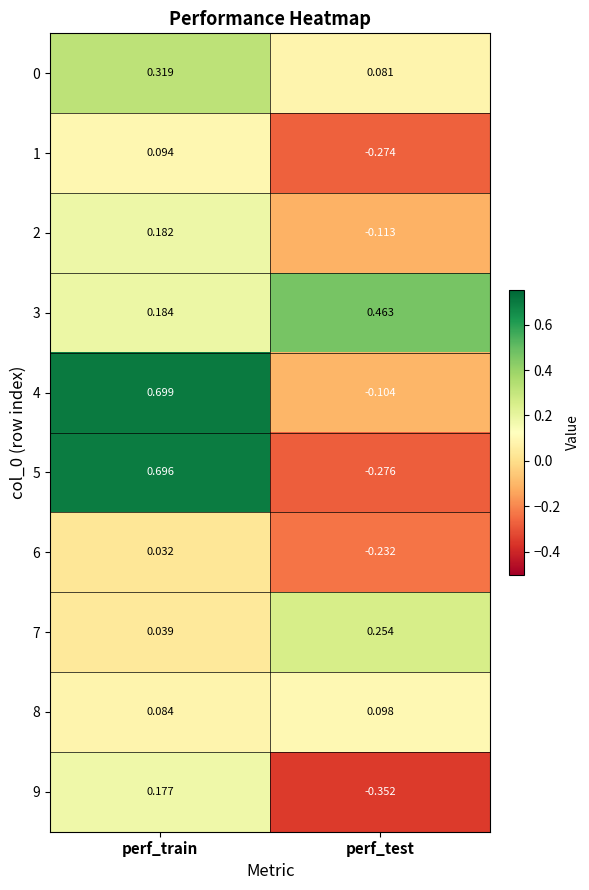

How many values in 4 are below zero?

1